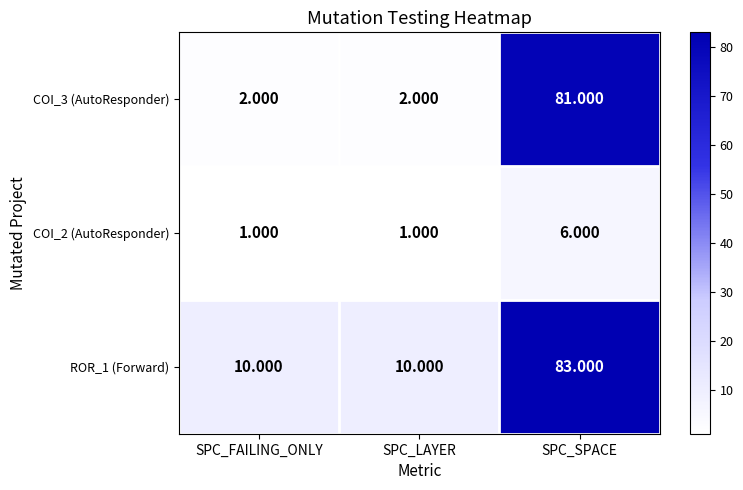

Between SPC_FAILING_ONLY and SPC_SPACE, which series saw the biggest shift?

COI_3 (AutoResponder)